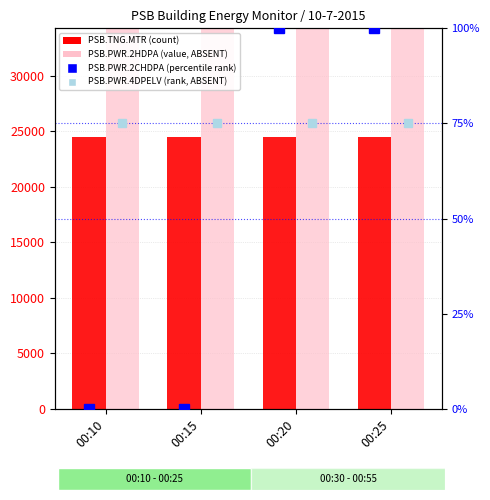

What is the value of the PSB.PWR.4DPELV (rank, ABSENT) bar at the 2nd from the left?

75